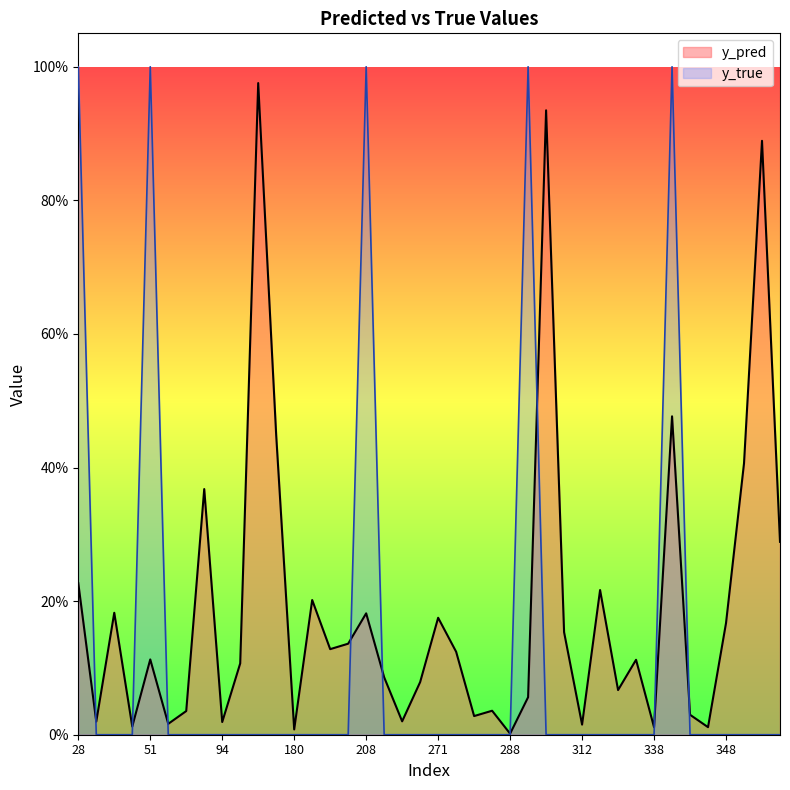

Which series has the largest total across all categories?

y_pred